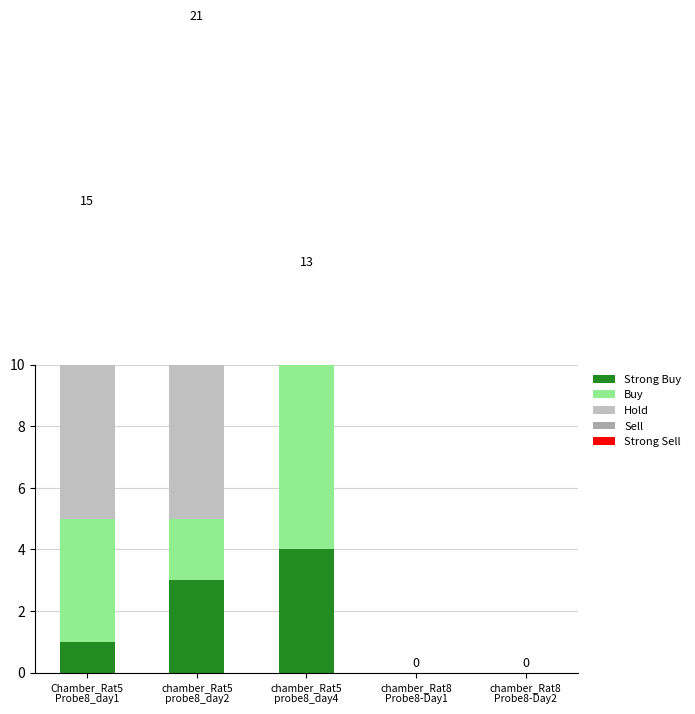

What position from the left is chamber_Rat5
probe8_day2?

2